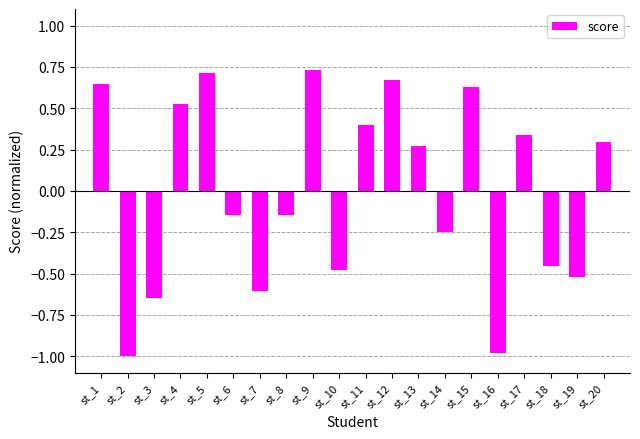

Which category has the highest value across all series?

st_9